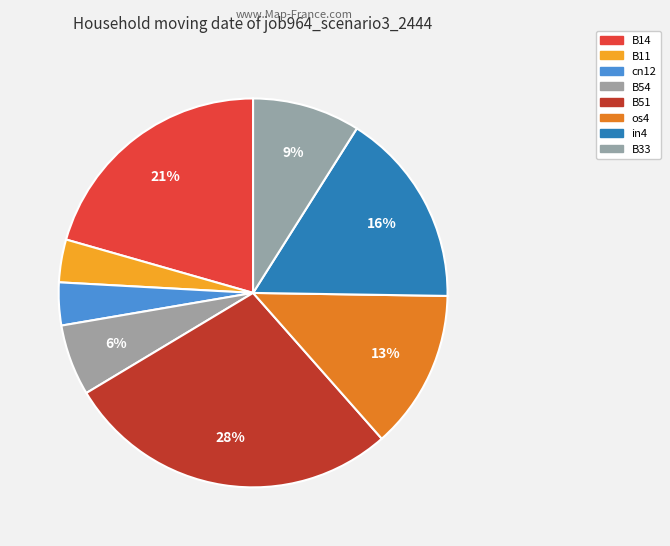

Is it true that B33 is 1% of the pie?

False